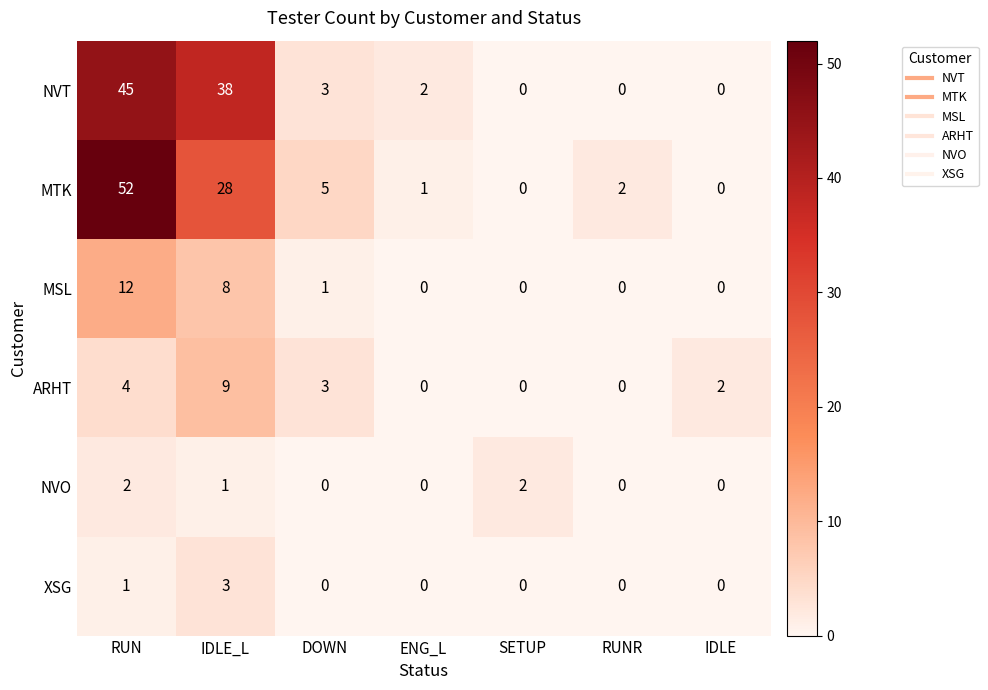

What is the maximum value for MSL?

12